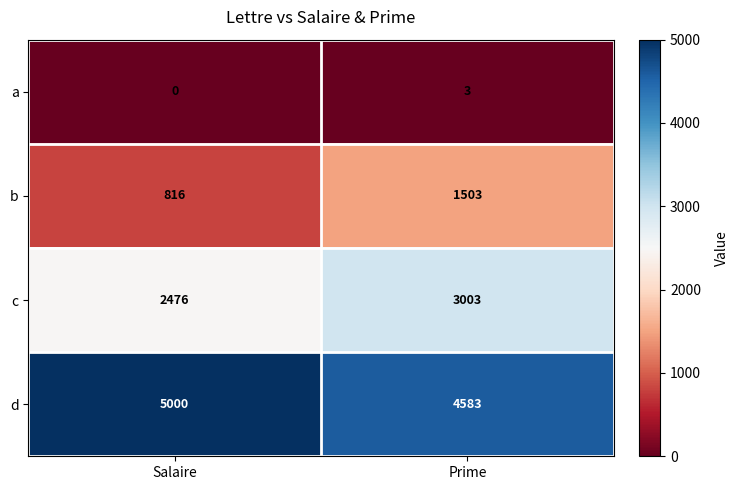

Which series has the largest total across all categories?

d